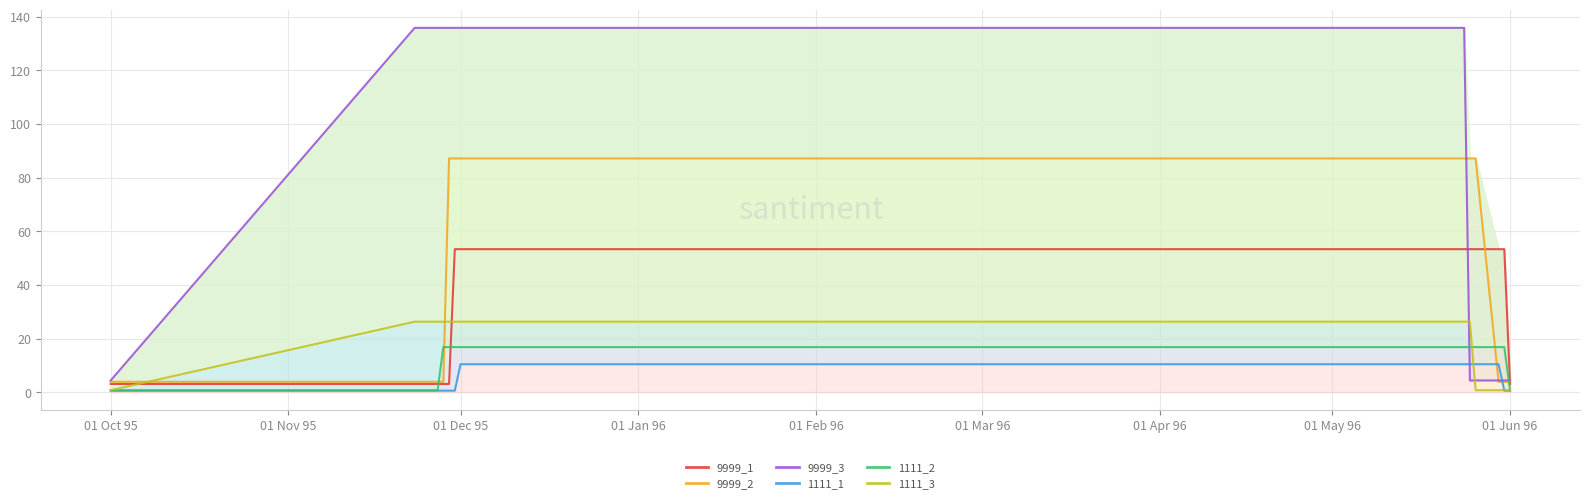

Rank the series by their maximum value, from lowest to highest.

1111_1, 1111_2, 1111_3, 9999_1, 9999_2, 9999_3